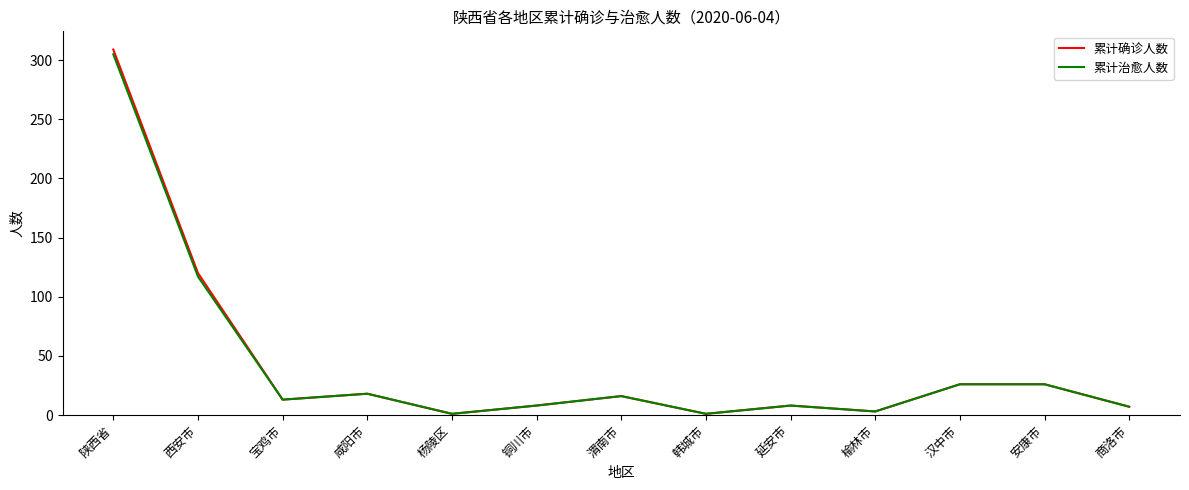

Is it true that 累计治愈人数 equals 42 at 安康市?

False